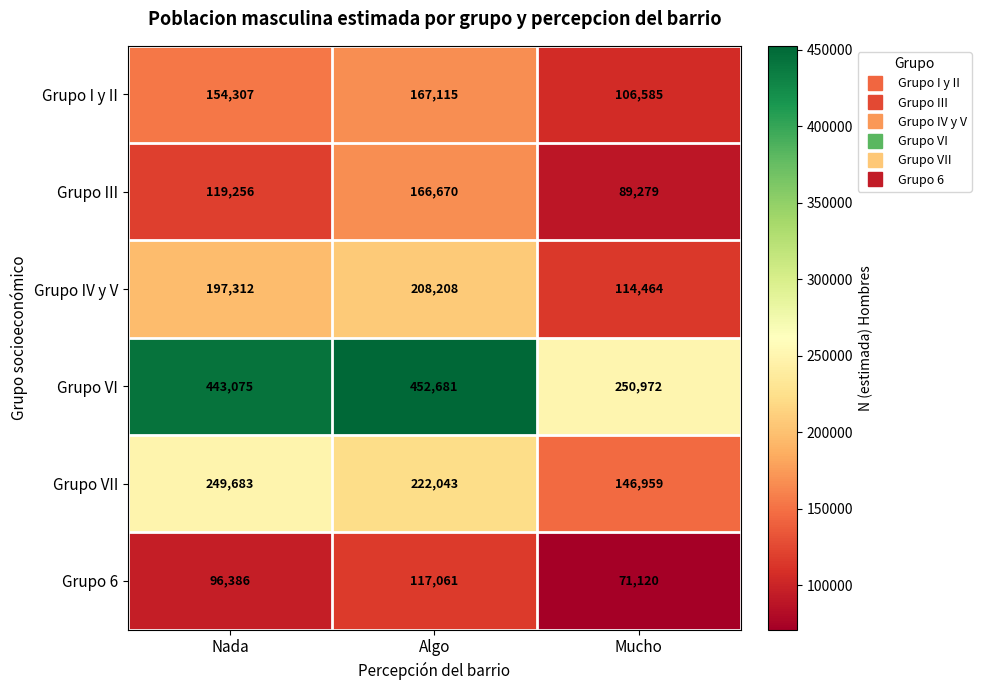

The value of Grupo VI at Nada is 443075. True or false?

True